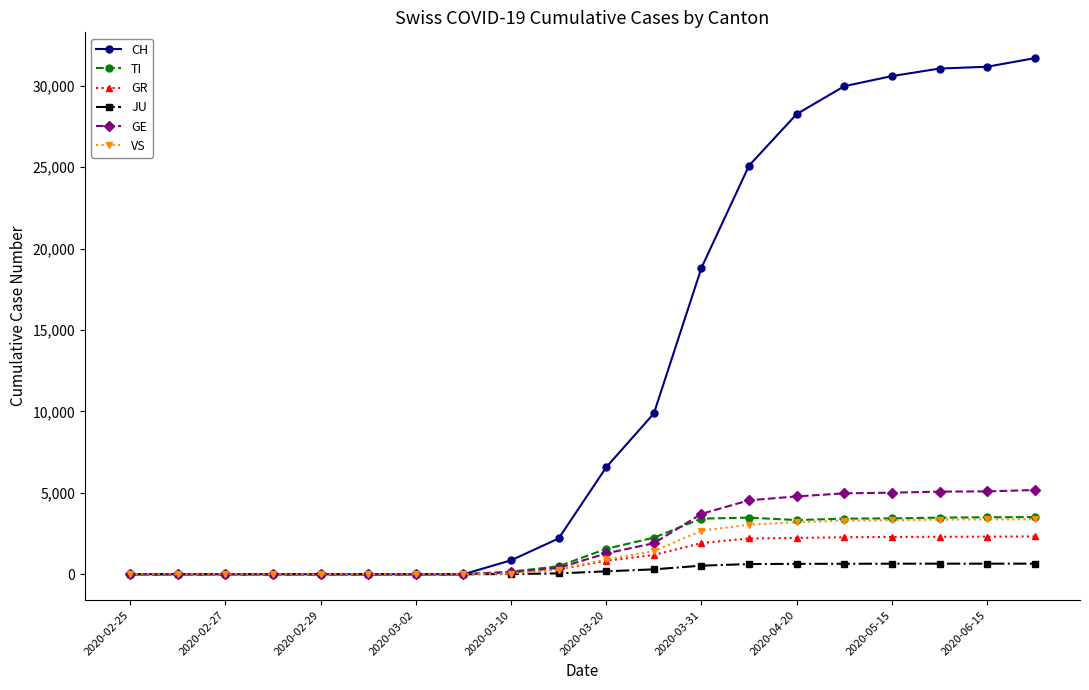

What is the maximum value shown in the chart?

31703